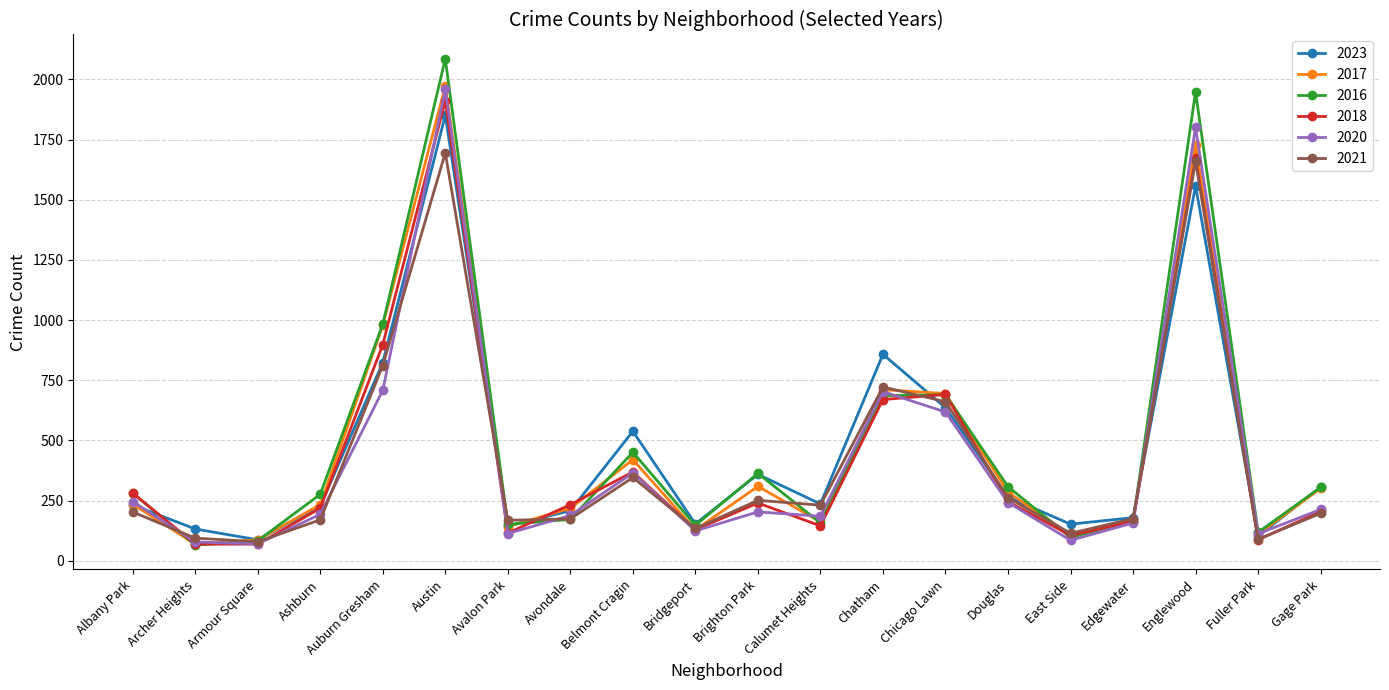

At how many categories does at least one series exceed 1177?

2